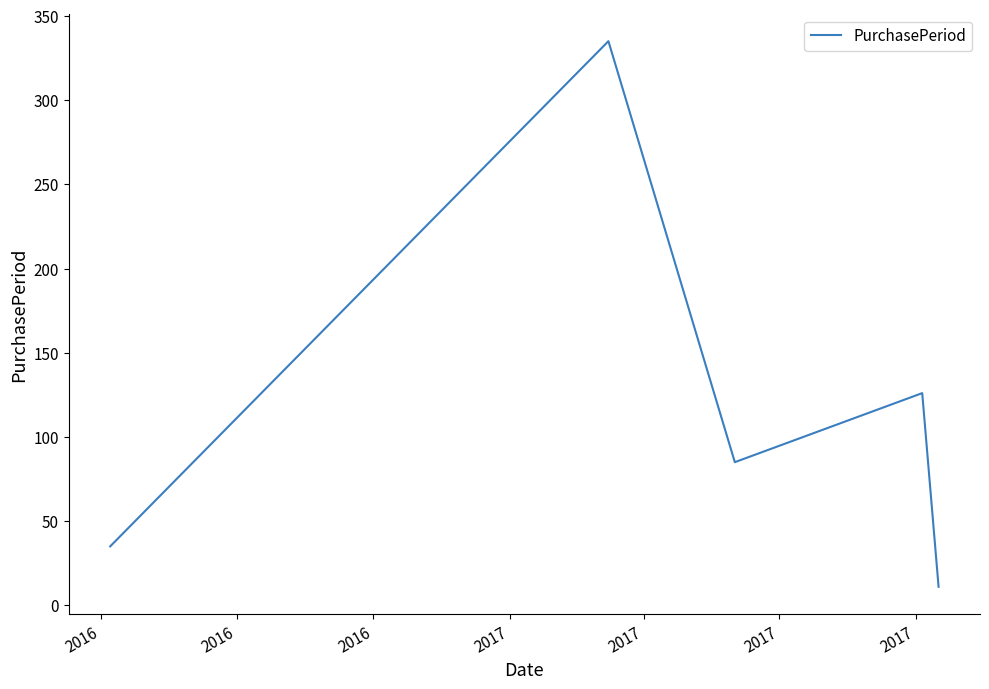

True or false: the data has more than 1 interior local peaks.

True